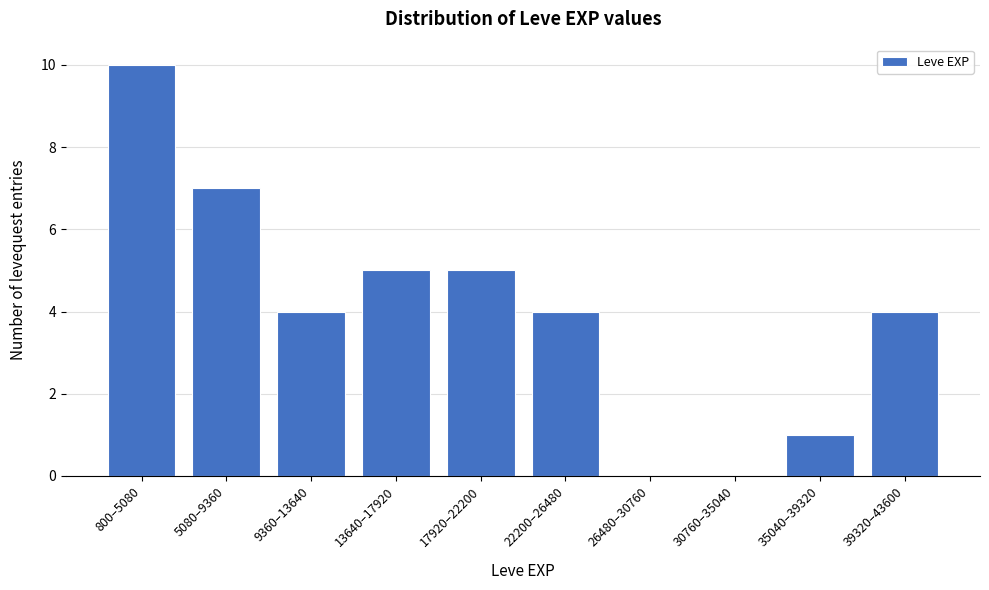

Reading right to left, transcribe all the data shown in this chart.

39320–43600=4	35040–39320=1	30760–35040=0	26480–30760=0	22200–26480=4	17920–22200=5	13640–17920=5	9360–13640=4	5080–9360=7	800–5080=10